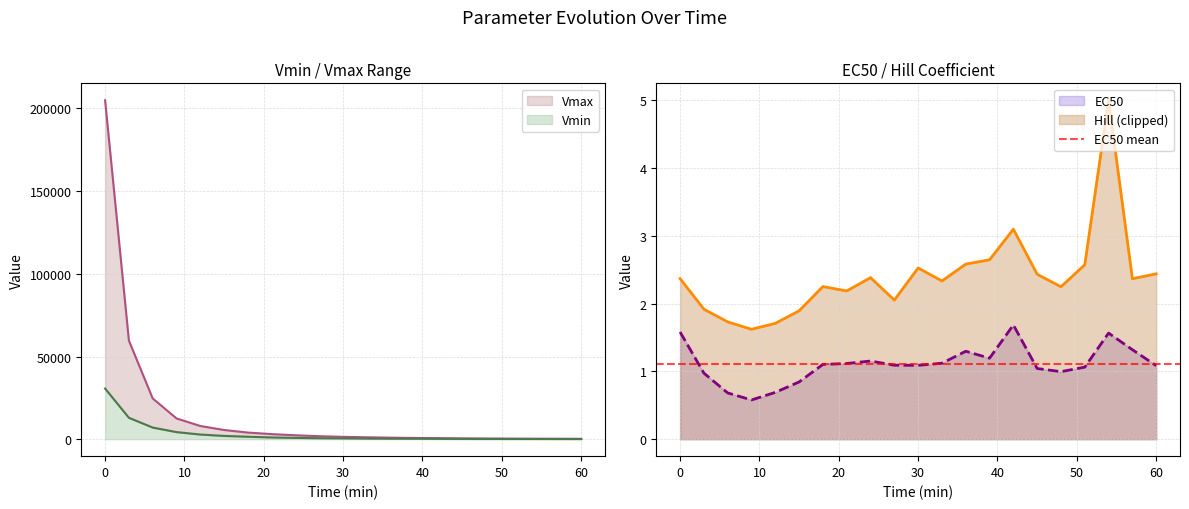

What is the maximum value for Vmin?

30631.3